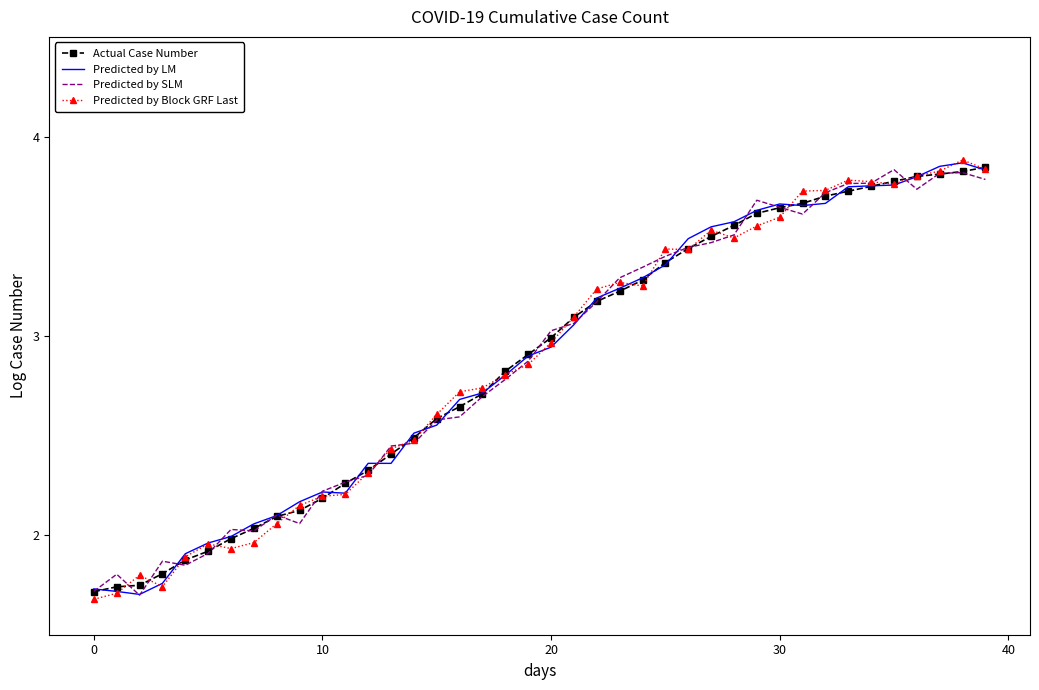

What are all the series names shown in the legend?

Actual Case Number, Predicted by LM, Predicted by SLM, Predicted by Block GRF Last